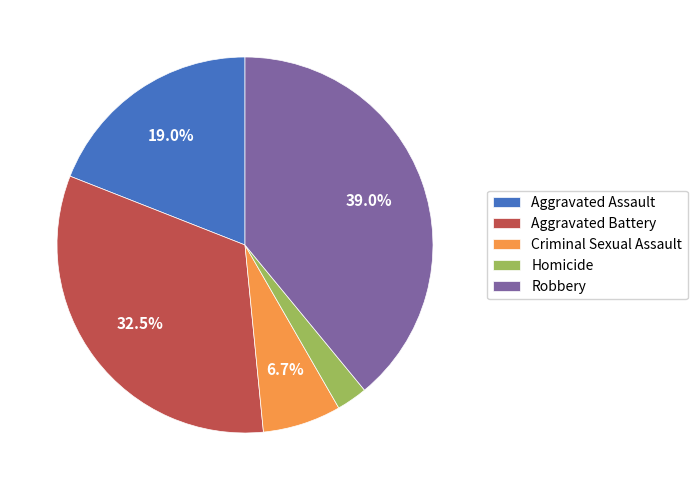

Which category has the biggest portion of the pie?

Robbery